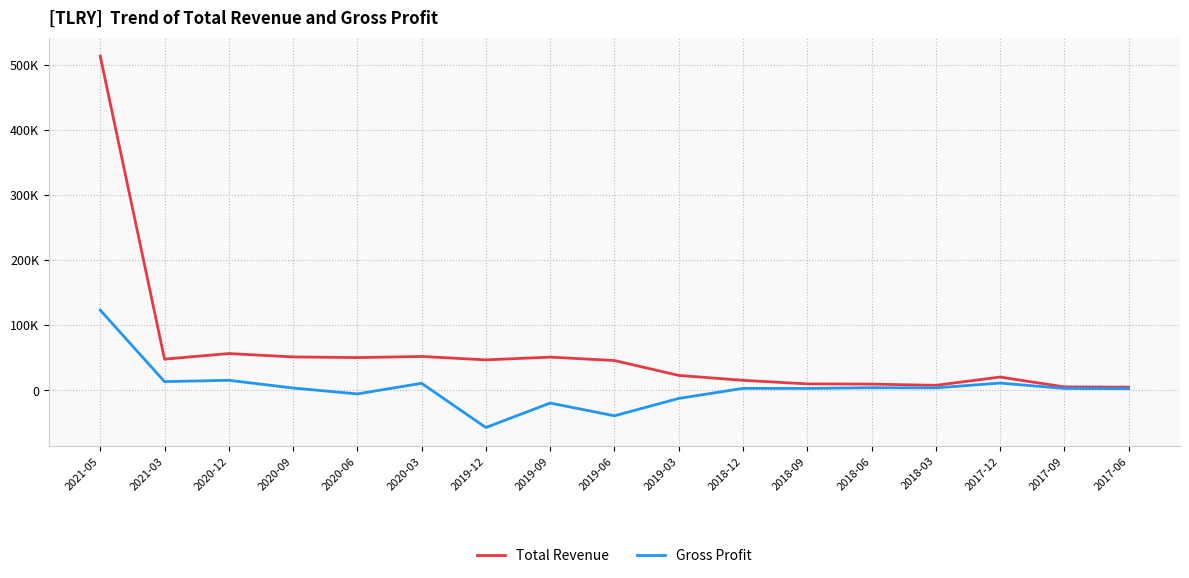

What is the label of the 3rd point from the right?

2017-12